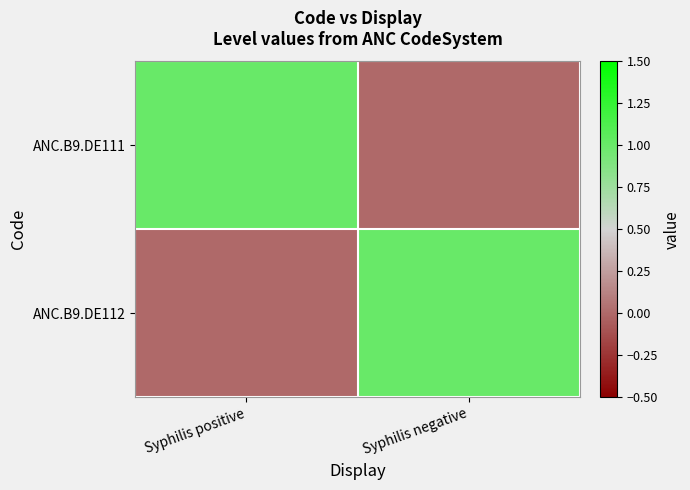

Reading left to right, what are all the values shown in this chart?

ANC.B9.DE111: Syphilis positive=1	Syphilis negative=0
ANC.B9.DE112: Syphilis positive=0	Syphilis negative=1